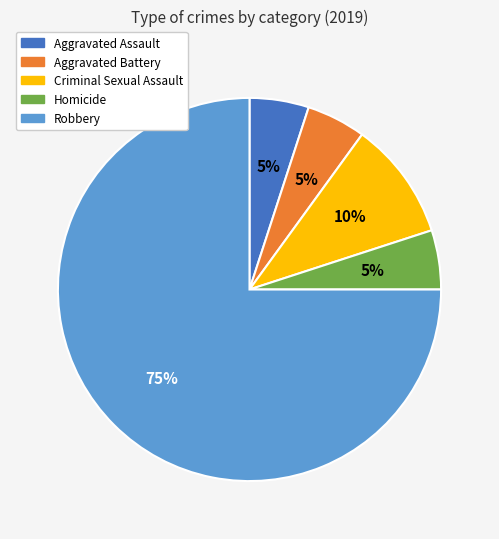

What is the majority slice?

Robbery